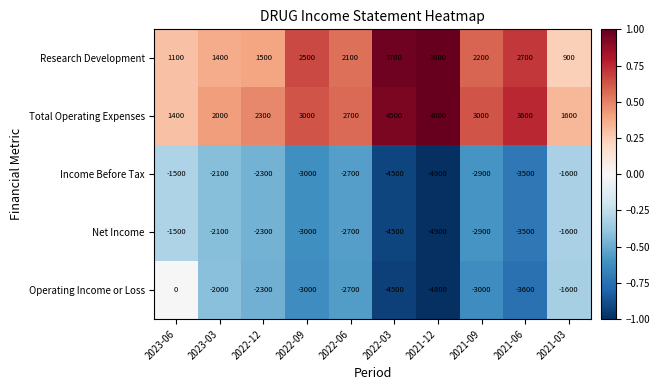

Rank the categories by Research Development value from highest to lowest.

2021-12, 2022-03, 2021-06, 2022-09, 2021-09, 2022-06, 2022-12, 2023-03, 2023-06, 2021-03